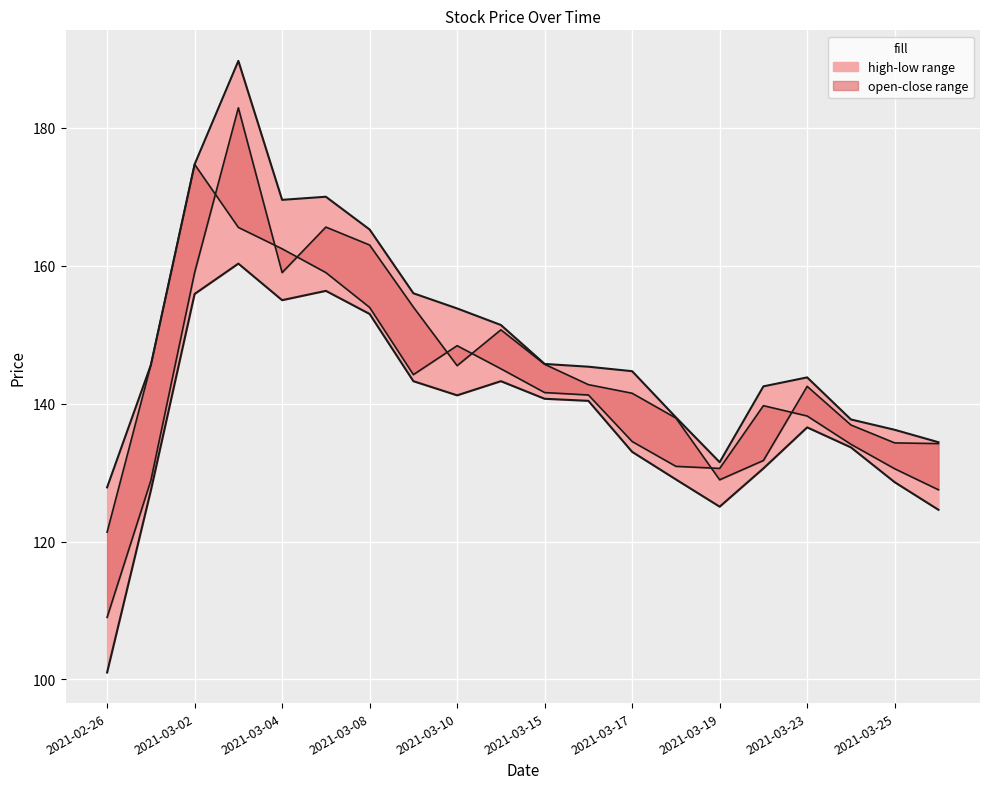

True or false: close and low cross at least once.

False